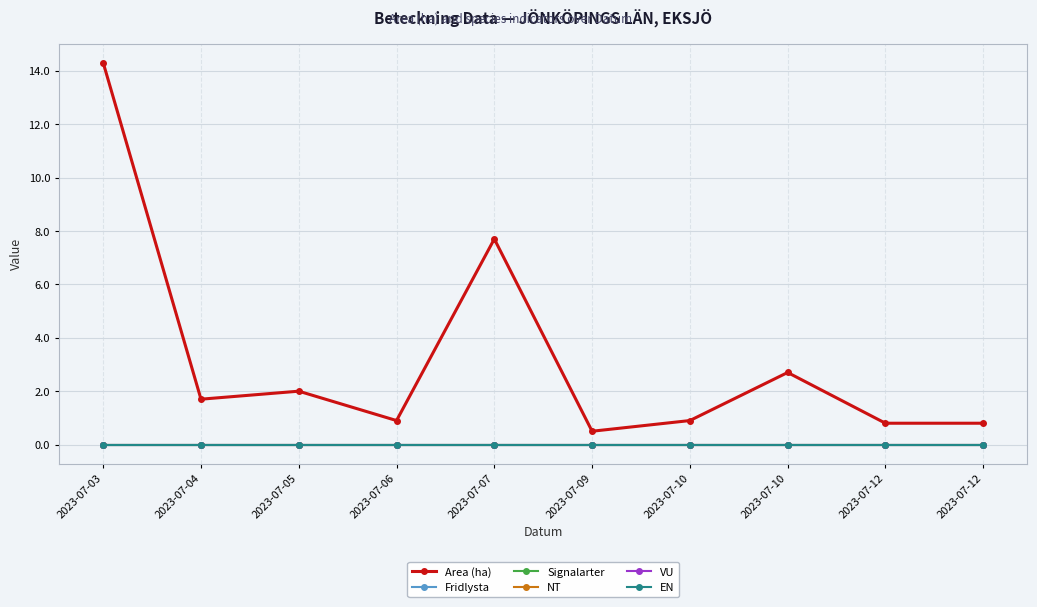

The value of EN at 2023-07-03 is 0.0. True or false?

True